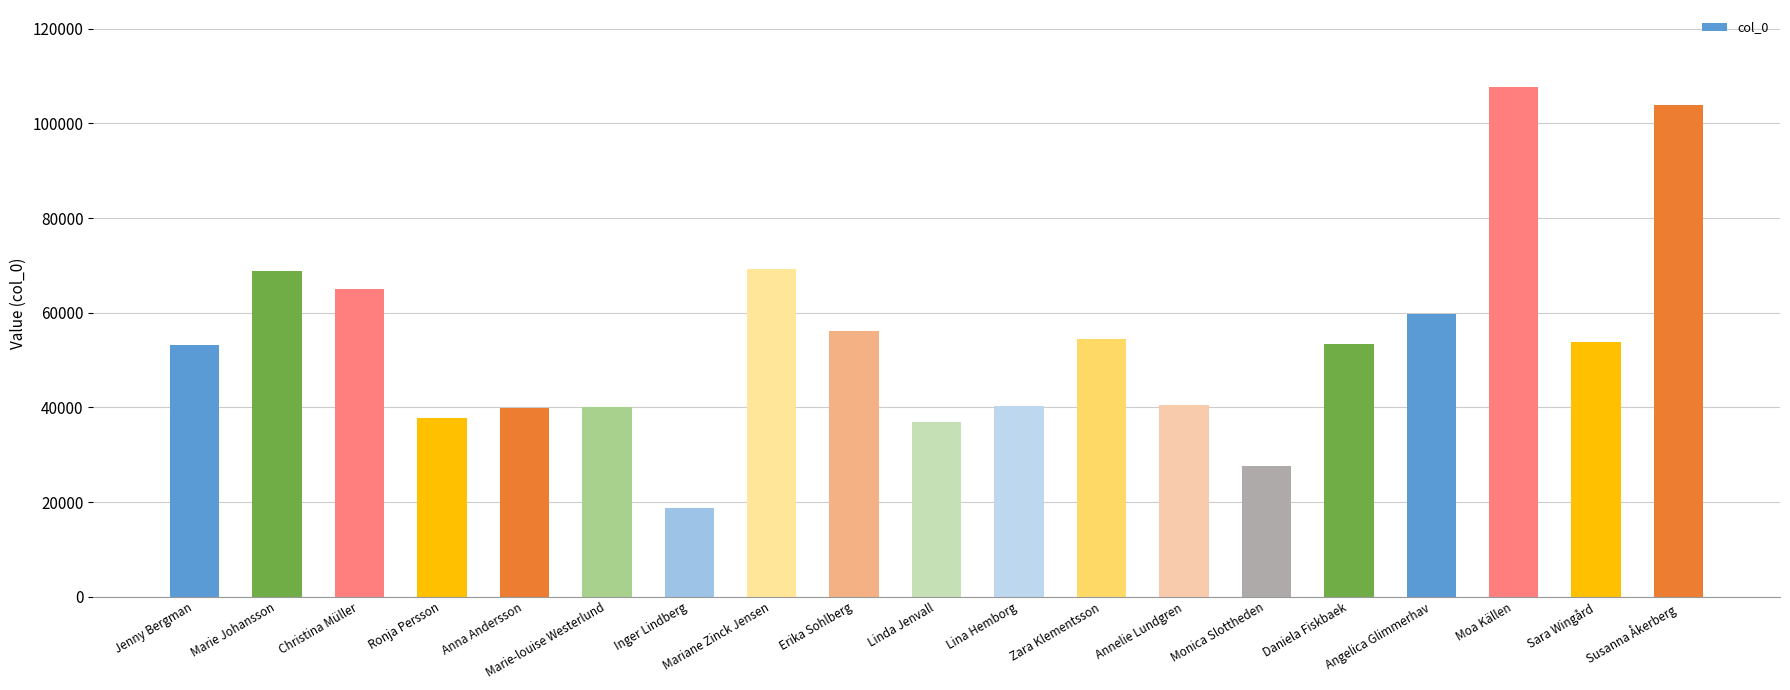

What is the change in value from Linda Jenvall to Angelica Glimmerhav?

+22803